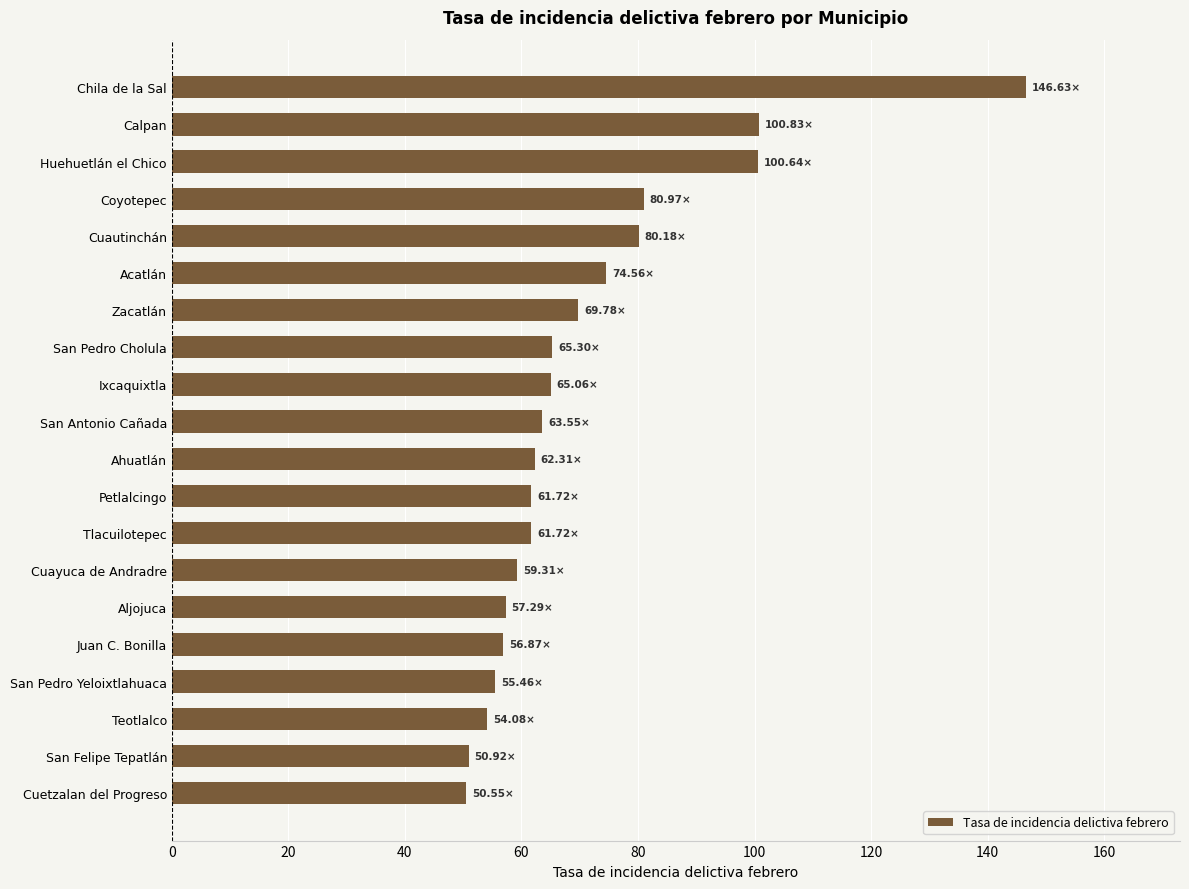

Which label corresponds to the largest value in the chart?

Chila de la Sal